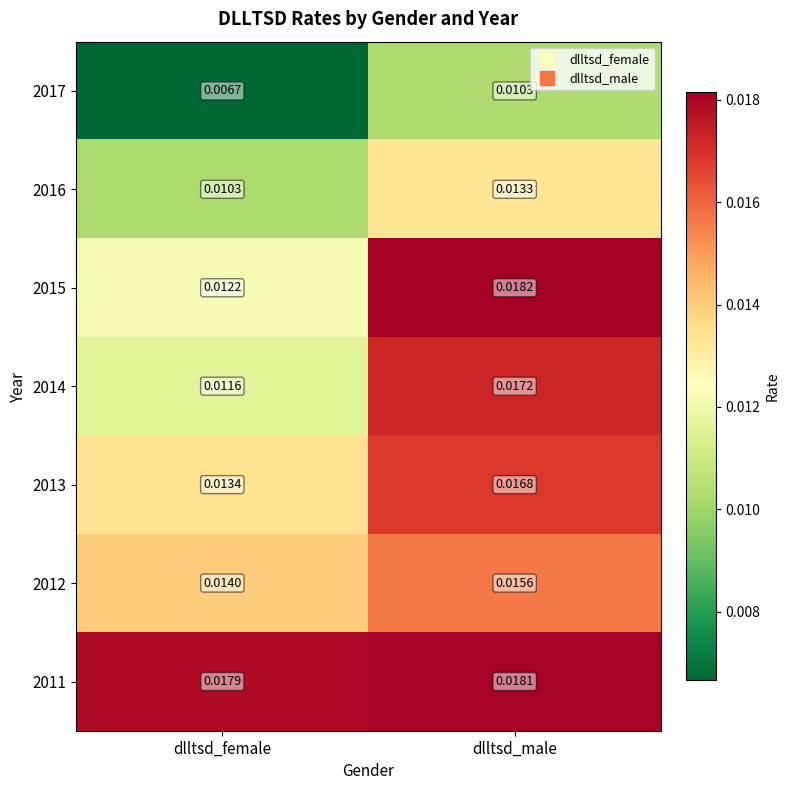

How many series are shown in this chart?

7